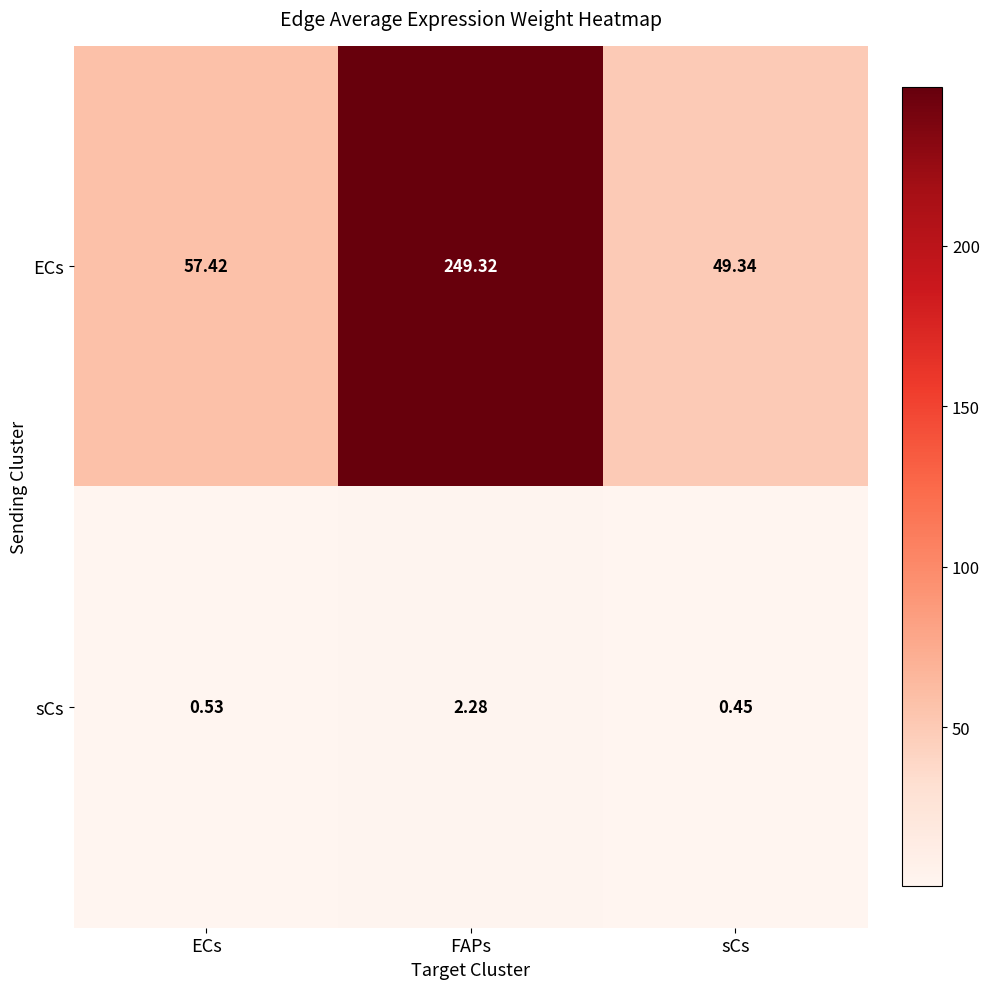

At which label does ECs reach its minimum?

sCs